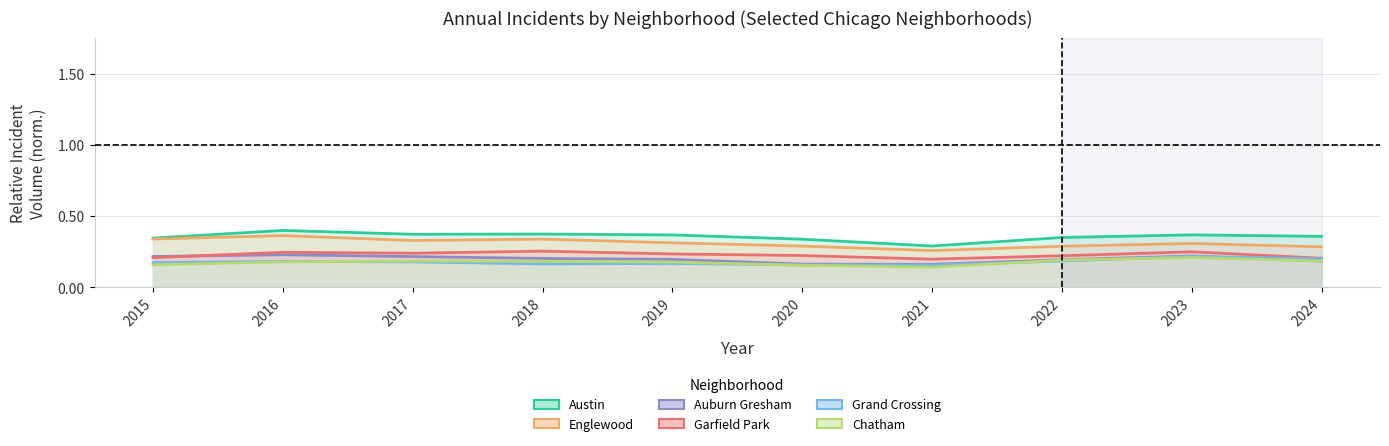

Between 2020 and 2018, which is larger?

2018